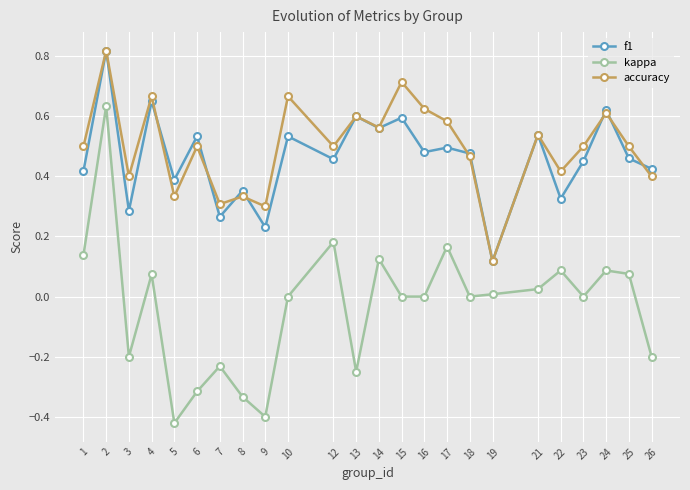

Which series changed the most between 6 and 18?

kappa